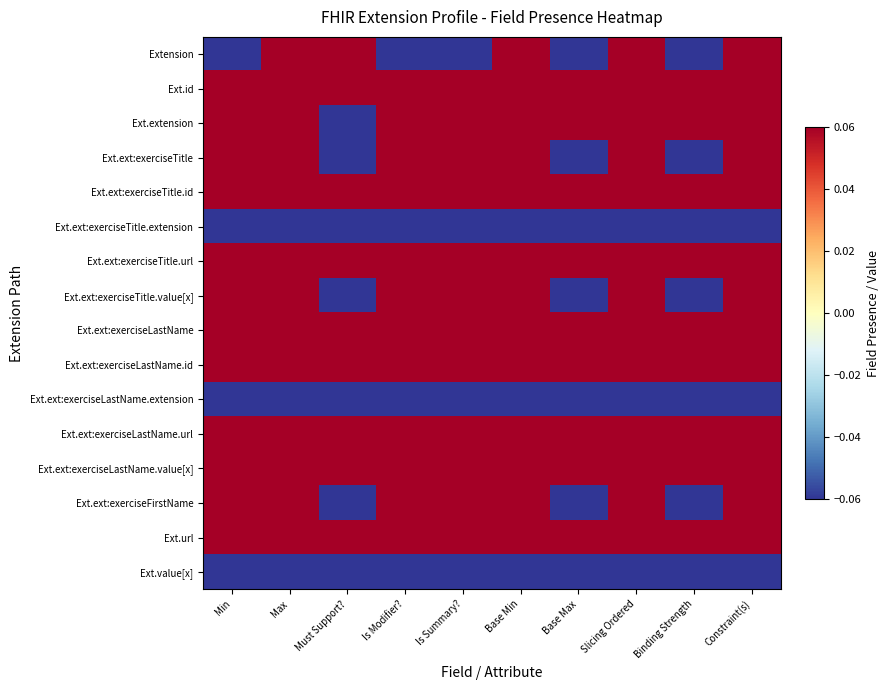

At how many categories does at least one series exceed 0?

10